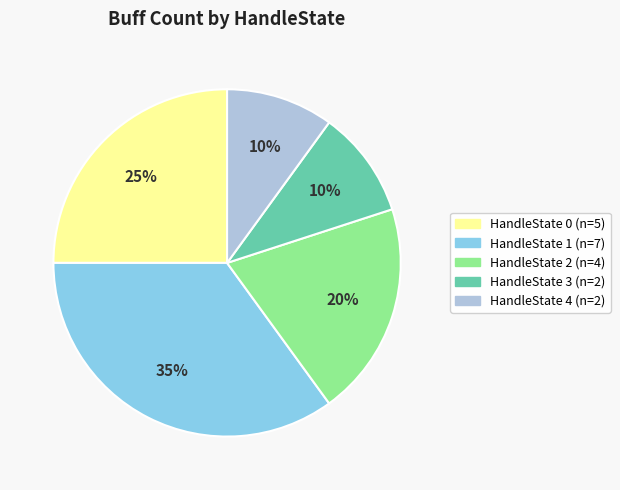

Is there a majority slice in this chart?

No